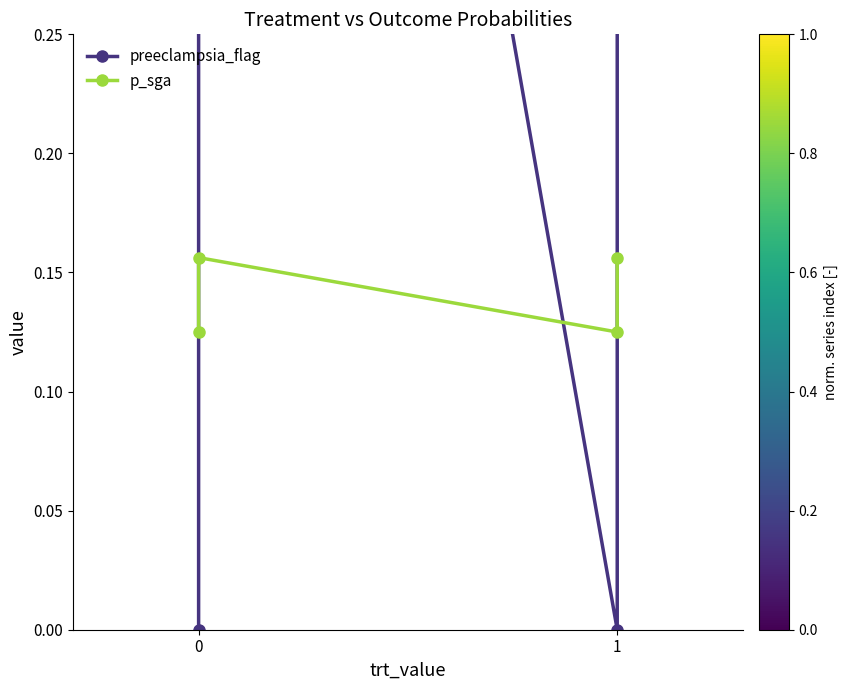

Between which two adjacent categories do p_sga and preeclampsia_flag first intersect?

0 and 0